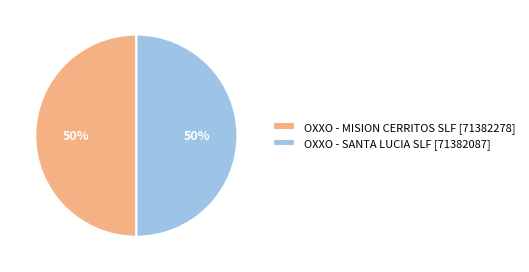

How many slices are in this pie chart?

2